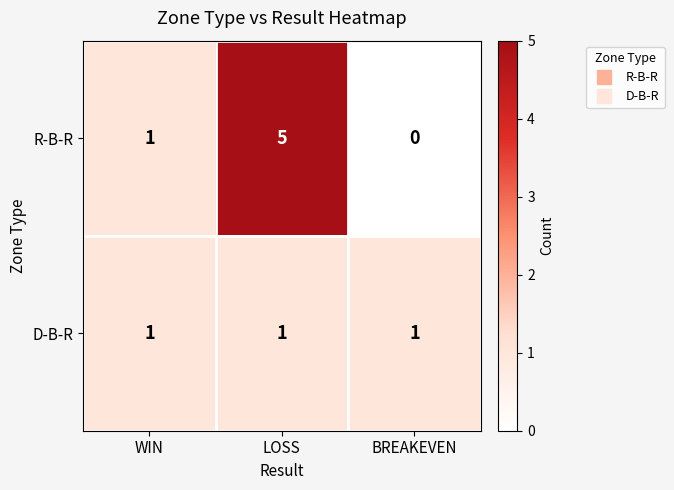

Reading right to left, list all the values displayed in this chart.

R-B-R: 0	5	1
D-B-R: 1	1	1